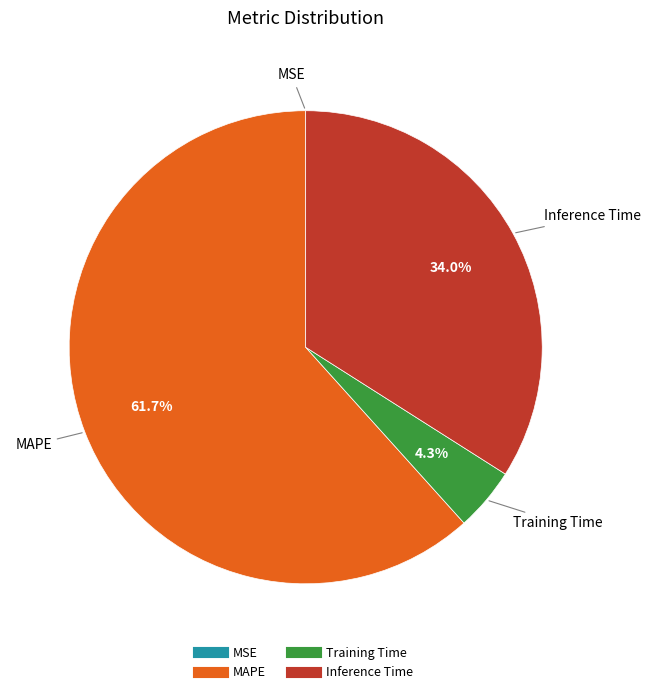

Combined, do Training Time and Inference Time account for over 50%?

No